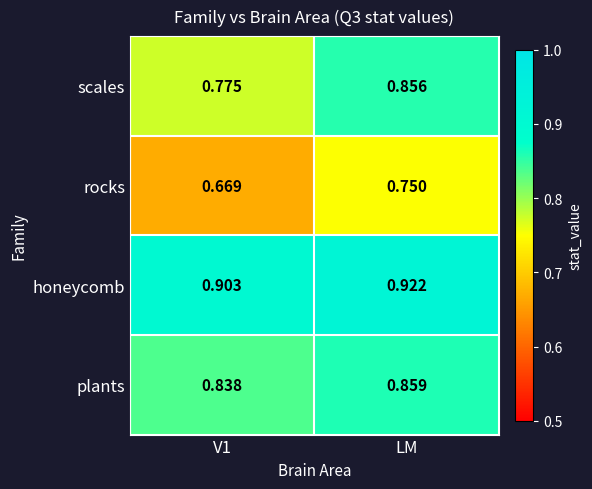

How many series are shown in this chart?

4